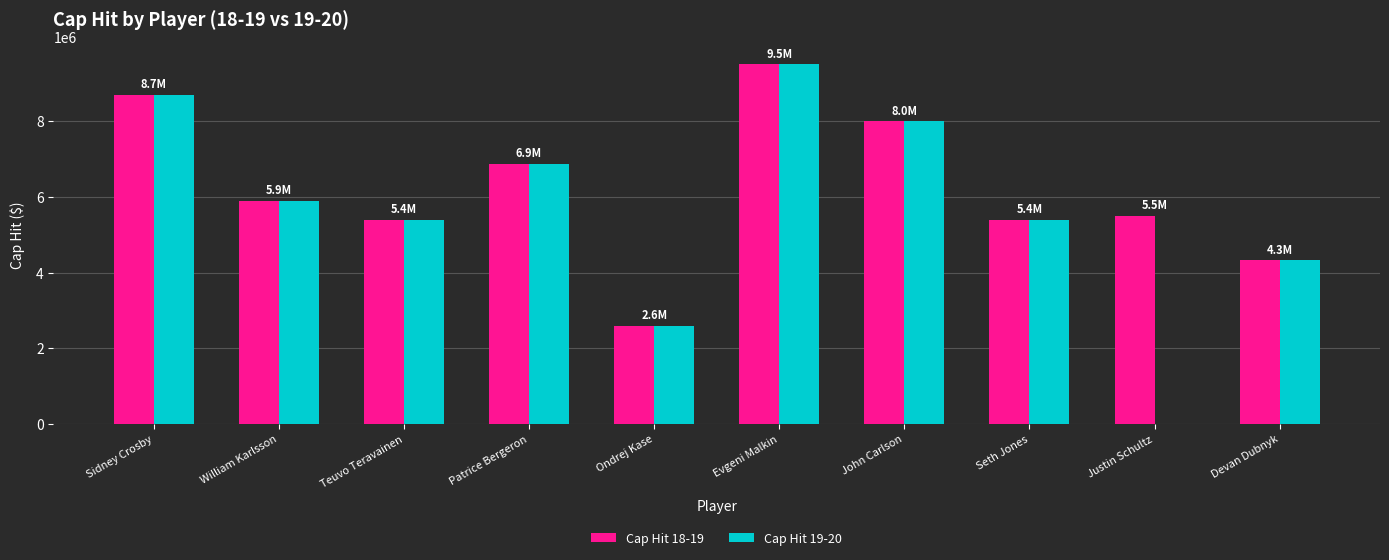

Reading left to right, transcribe all the data shown in this chart.

Cap Hit 18-19: Sidney Crosby=8700000	William Karlsson=5900000	Teuvo Teravainen=5400000	Patrice Bergeron=6875000	Ondrej Kase=2600000	Evgeni Malkin=9500000	John Carlson=8000000	Seth Jones=5400000	Justin Schultz=5500000	Devan Dubnyk=4333333
Cap Hit 19-20: Sidney Crosby=8700000	William Karlsson=5900000	Teuvo Teravainen=5400000	Patrice Bergeron=6875000	Ondrej Kase=2600000	Evgeni Malkin=9500000	John Carlson=8000000	Seth Jones=5400000	Justin Schultz=0	Devan Dubnyk=4333333